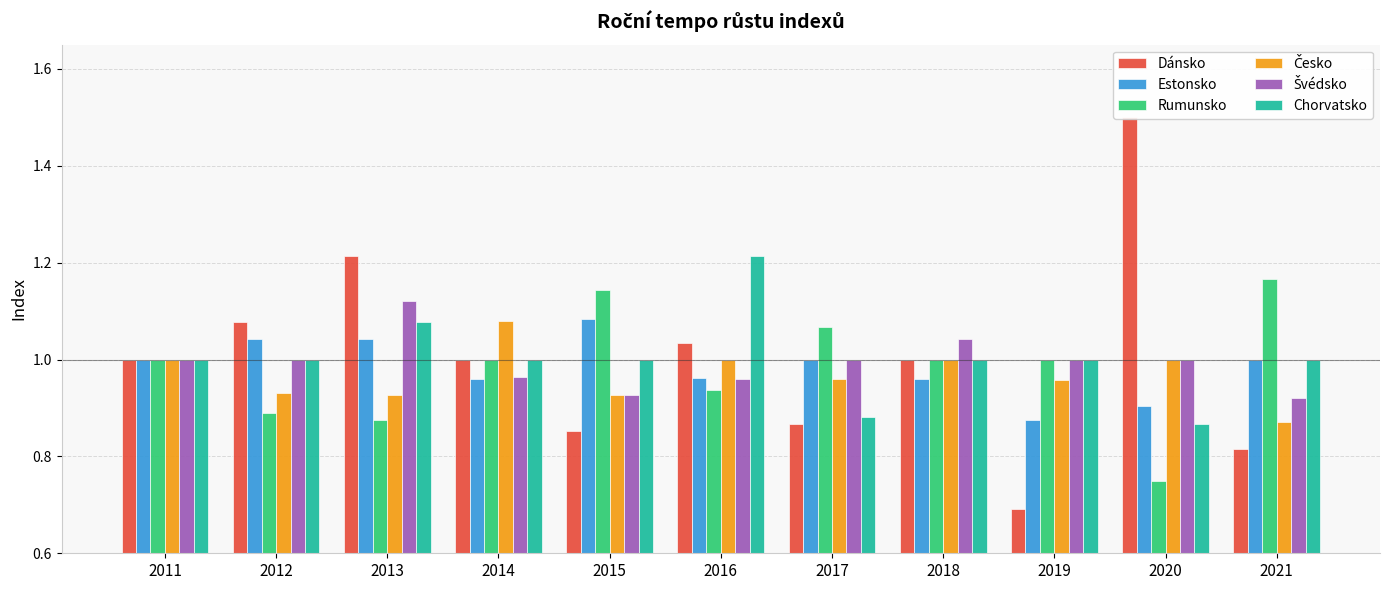

At which label does Dánsko reach its peak?

2020